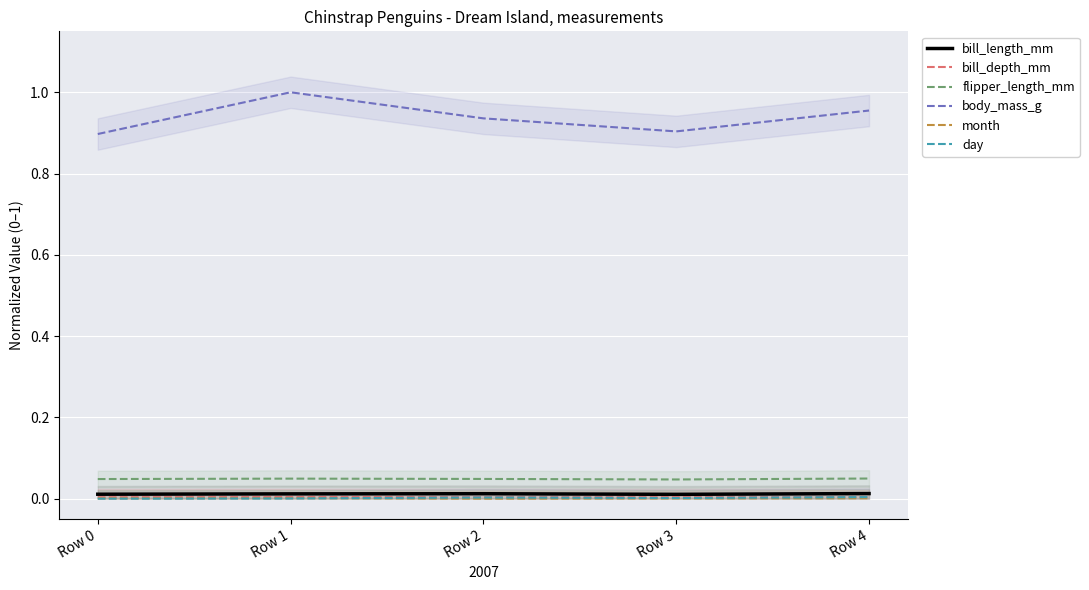

At which label does bill_depth_mm reach its minimum?

Row 0